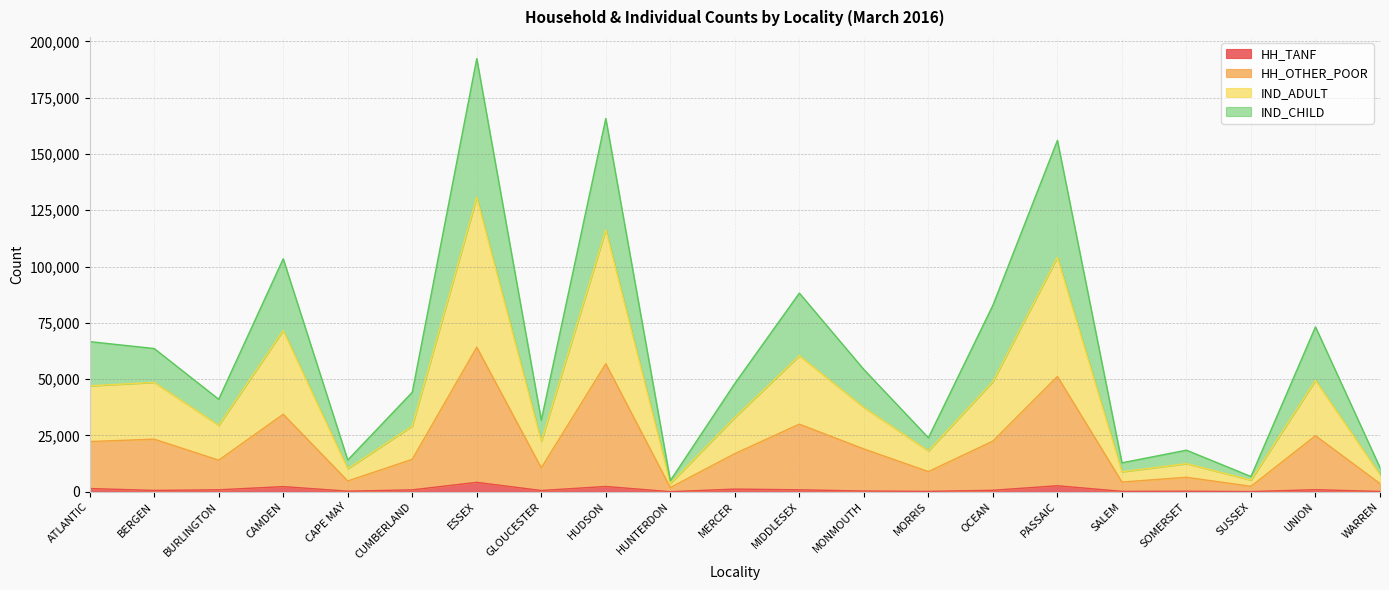

Reading left to right, extract all data points from this chart.

HH_TANF: ATLANTIC=1430	BERGEN=607	BURLINGTON=872	CAMDEN=2291	CAPE MAY=266	CUMBERLAND=845	ESSEX=4186	GLOUCESTER=558	HUDSON=2352	HUNTERDON=38	MERCER=1188	MIDDLESEX=870	MONMOUTH=340	MORRIS=172	OCEAN=666	PASSAIC=2670	SALEM=186	SOMERSET=248	SUSSEX=82	UNION=922	WARREN=147
HH_OTHER_POOR: ATLANTIC=22292	BERGEN=23359	BURLINGTON=14027	CAMDEN=34415	CAPE MAY=4797	CUMBERLAND=14405	ESSEX=64184	GLOUCESTER=10610	HUDSON=56835	HUNTERDON=1862	MERCER=16934	MIDDLESEX=30027	MONMOUTH=19011	MORRIS=8959	OCEAN=22505	PASSAIC=51212	SALEM=4318	SOMERSET=6426	SUSSEX=2421	UNION=24888	WARREN=3616
IND_ADULT: ATLANTIC=47045	BERGEN=48561	BURLINGTON=29494	CAMDEN=71618	CAPE MAY=10213	CUMBERLAND=29172	ESSEX=130755	GLOUCESTER=22391	HUDSON=116360	HUNTERDON=3697	MERCER=33000	MIDDLESEX=60421	MONMOUTH=37425	MORRIS=18116	OCEAN=48940	PASSAIC=104107	SALEM=8877	SOMERSET=12474	SUSSEX=5173	UNION=49484	WARREN=7594
IND_CHILD: ATLANTIC=66677	BERGEN=63616	BURLINGTON=41081	CAMDEN=103469	CAPE MAY=14101	CUMBERLAND=44193	ESSEX=192355	GLOUCESTER=31809	HUDSON=165779	HUNTERDON=4933	MERCER=48095	MIDDLESEX=88223	MONMOUTH=54288	MORRIS=23981	OCEAN=82833	PASSAIC=156055	SALEM=12863	SOMERSET=18470	SUSSEX=6766	UNION=73223	WARREN=10711